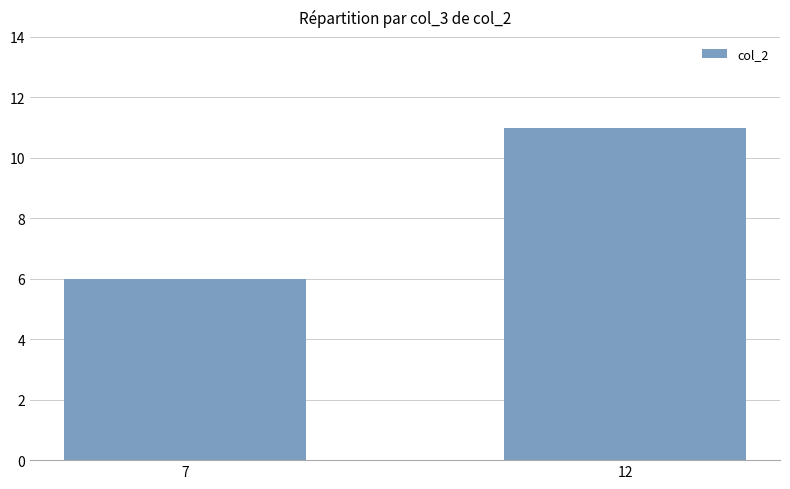

Reading left to right, list all the values displayed in this chart.

7=6	12=11